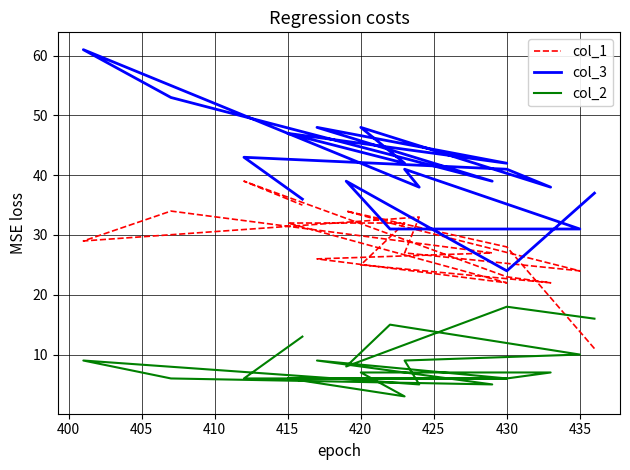

What is the difference between the col_1 values at 16 and 11?

1